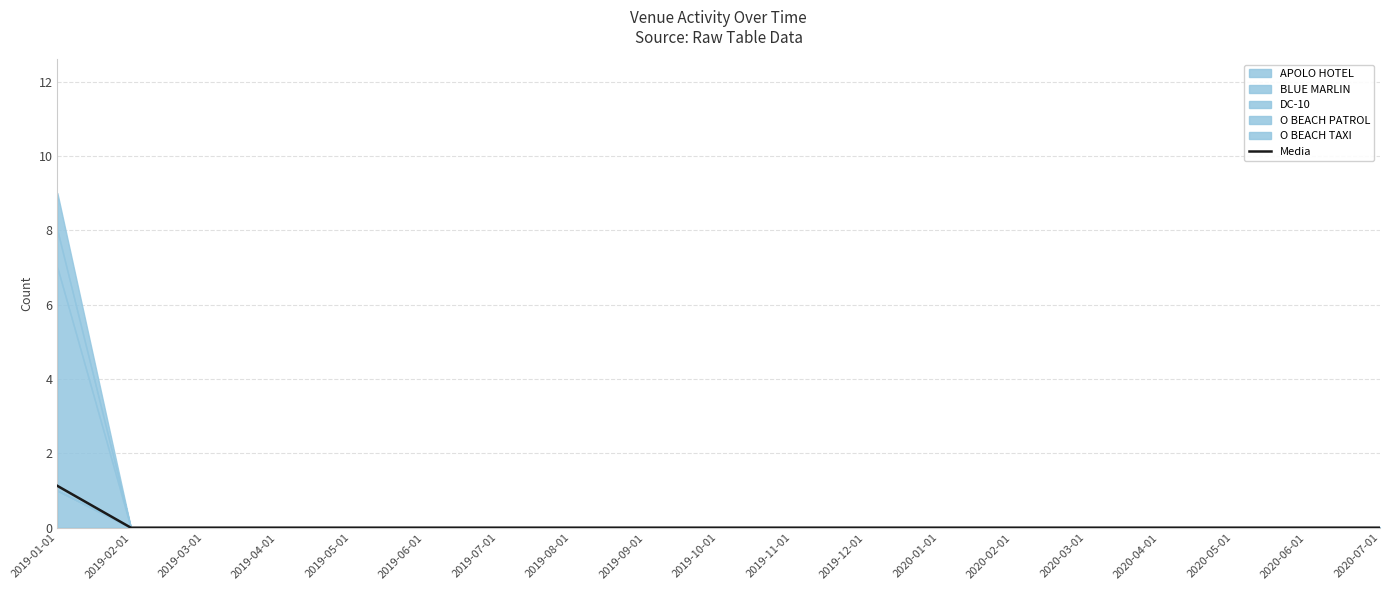

Where is the data nearest to the value 0?

2019-02-01